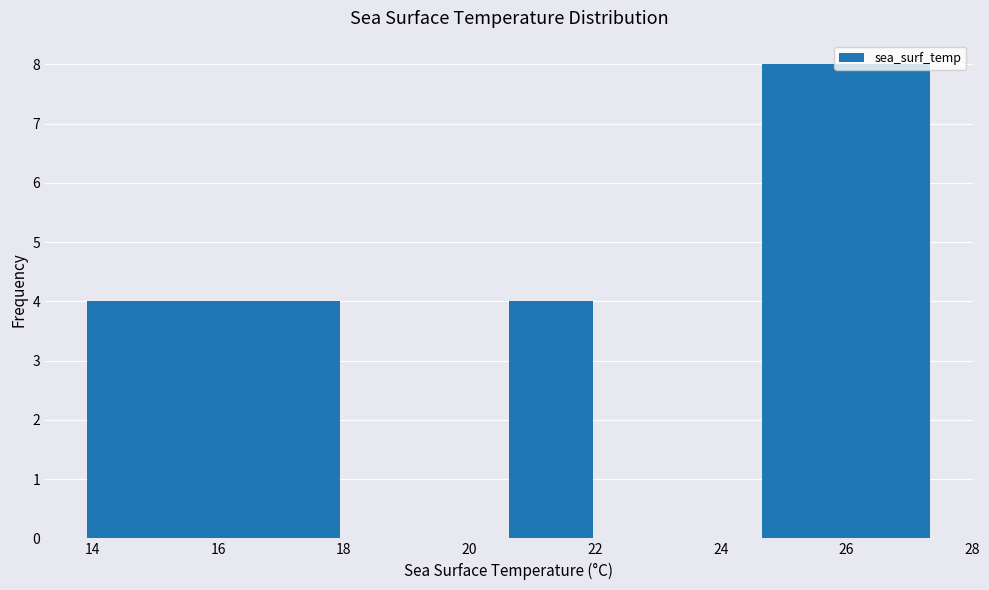

Reading left to right, list every bar in this chart as the range it spans on the x-axis followed by its height. Neither the bar edges nor the heights are printed on the chart, so give them approximately, as read against the axes.

14.0 to 15.2: 4
15.2 to 16.6: 4
16.6 to 18.0: 4
18.0 to 19.2: 0
19.2 to 20.6: 0
20.6 to 22.0: 4
22.0 to 23.4: 0
23.4 to 24.6: 0
24.6 to 26.0: 8
26.0 to 27.4: 8